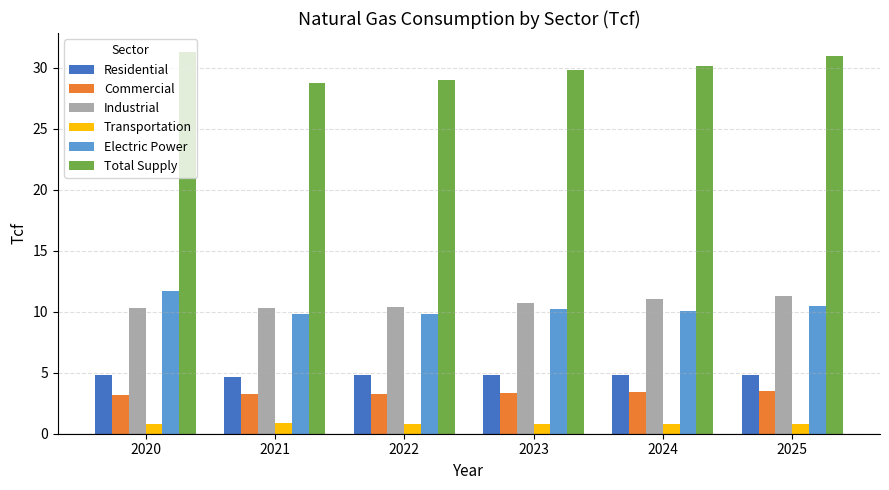

What is the difference between the second highest and minimum values in the Transportation series?

0.1